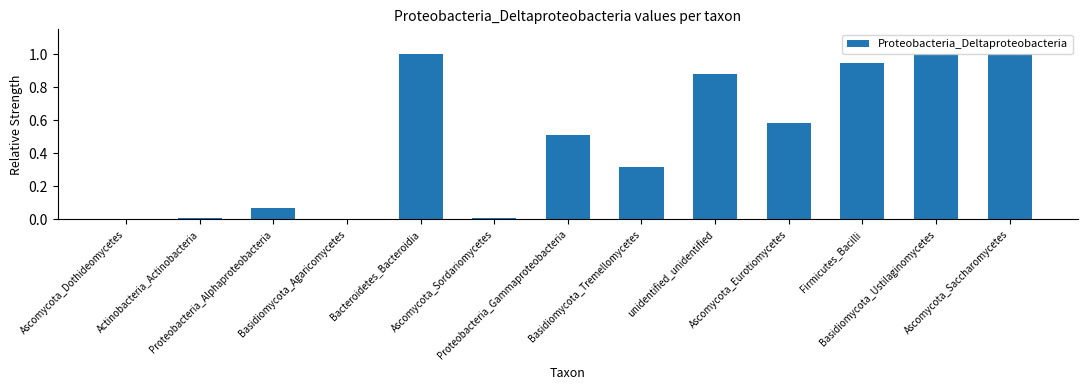

Are the bars horizontal?

No